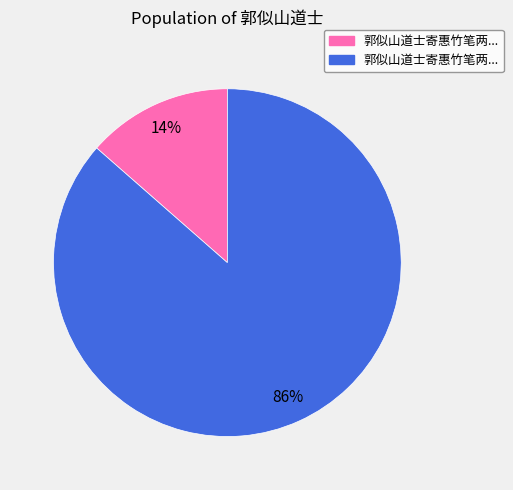

Does any single category account for the majority?

Yes